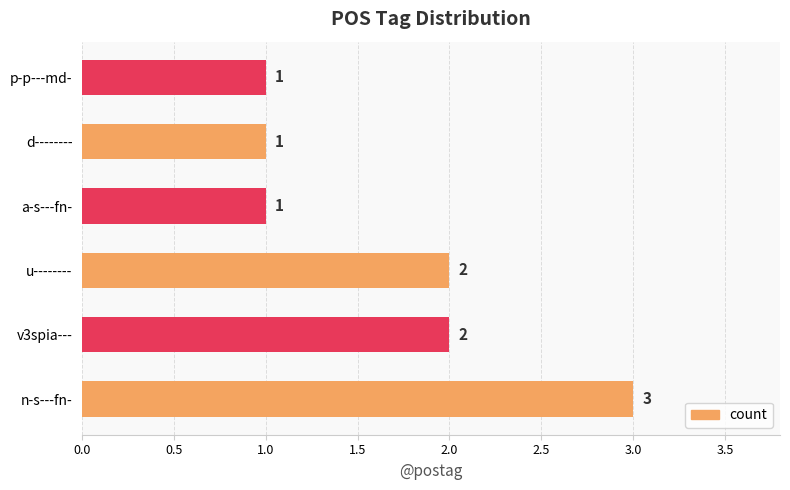

True or false: the data shows 2 at u--------.

True